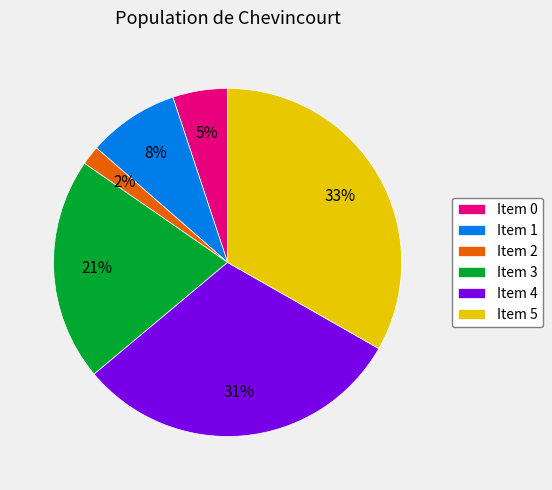

Does Item 3 represent more than half of the total?

No